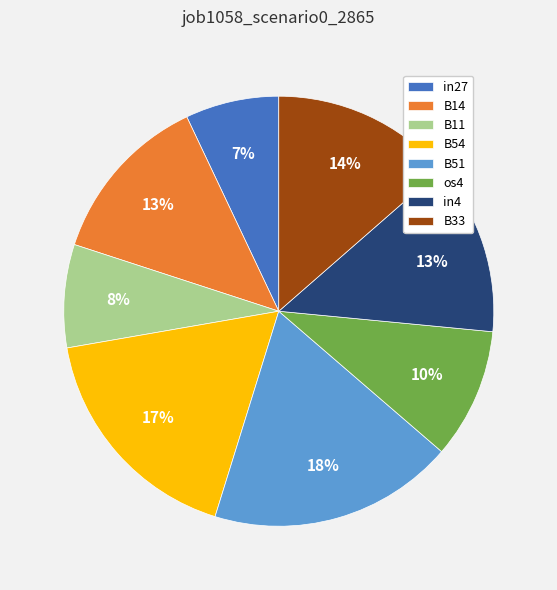

Which category has the smallest portion of the pie?

in27